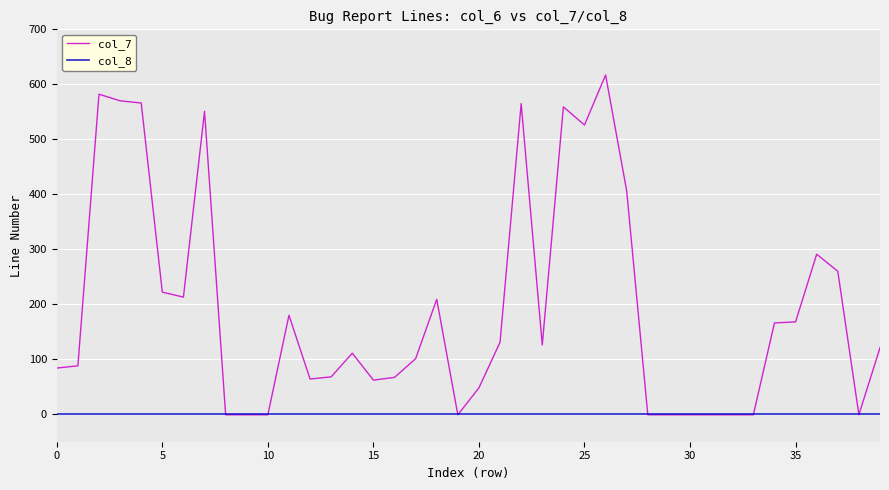

List the series in order of their peak value, highest first.

col_7, col_8